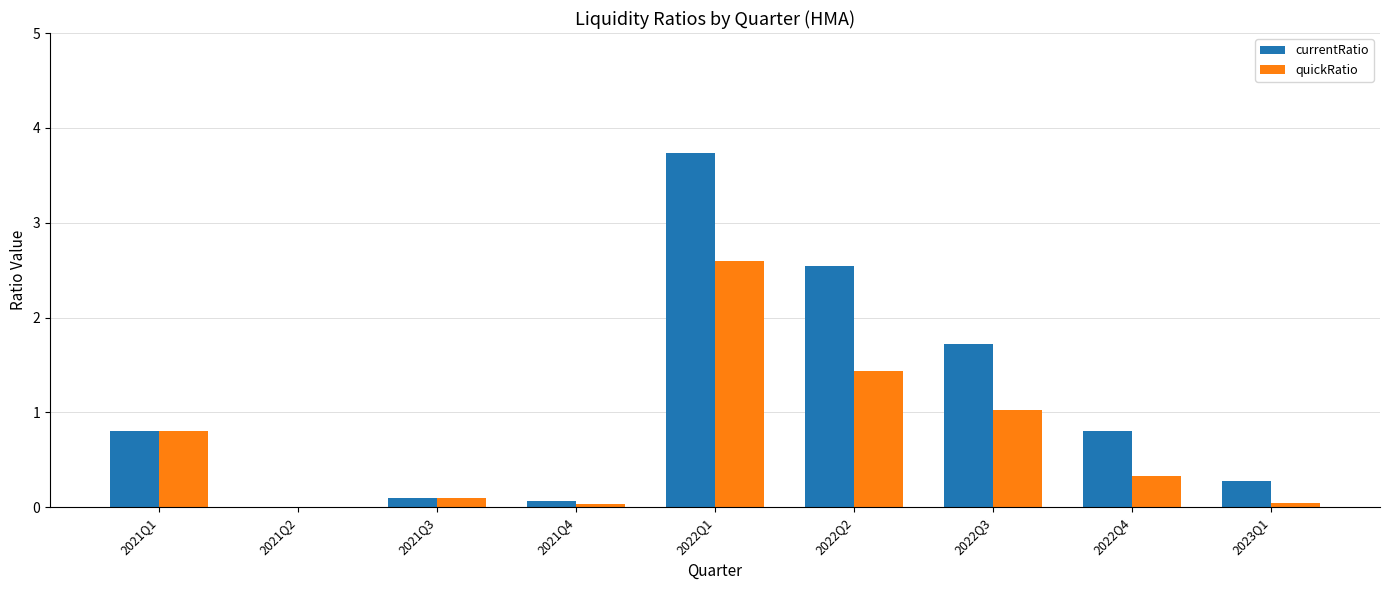

Between 2021Q2 and 2022Q2, which series saw the biggest shift?

currentRatio